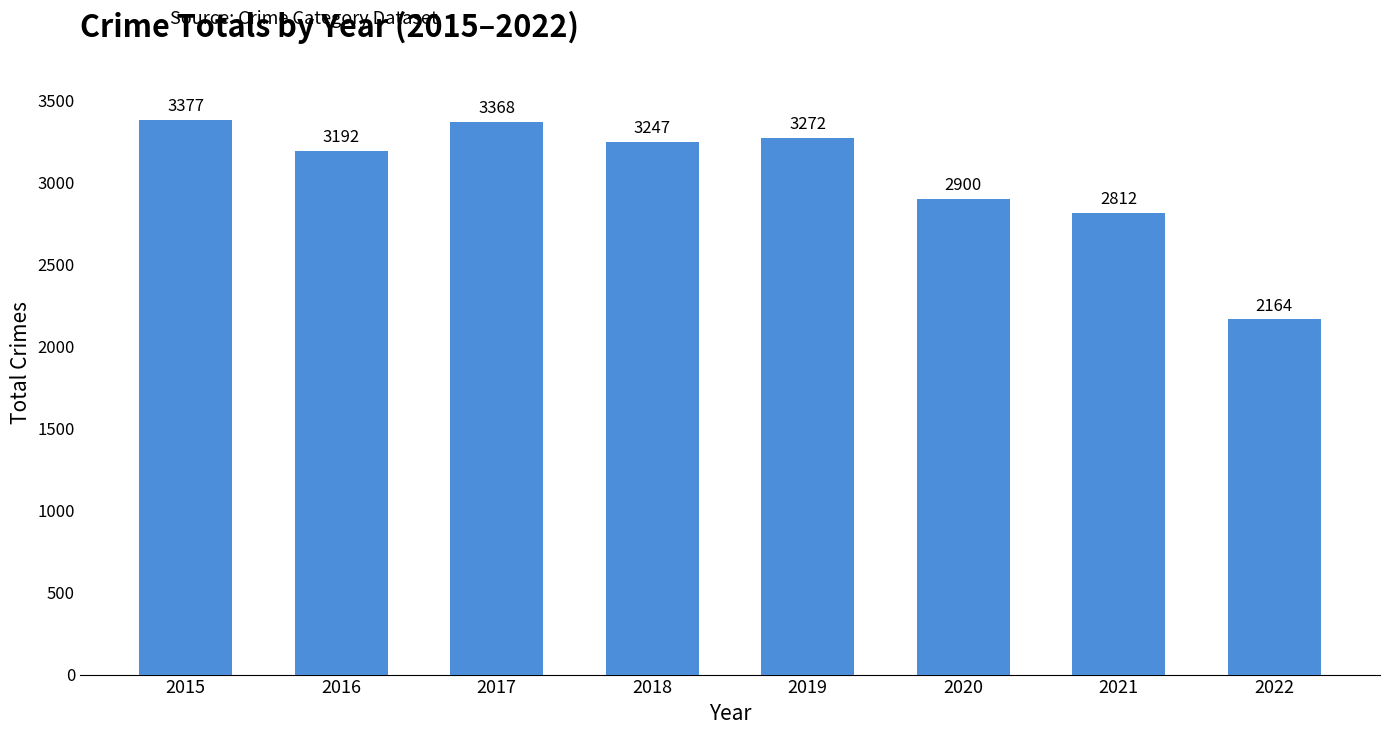

At which label is the value closest to 2770?

2021